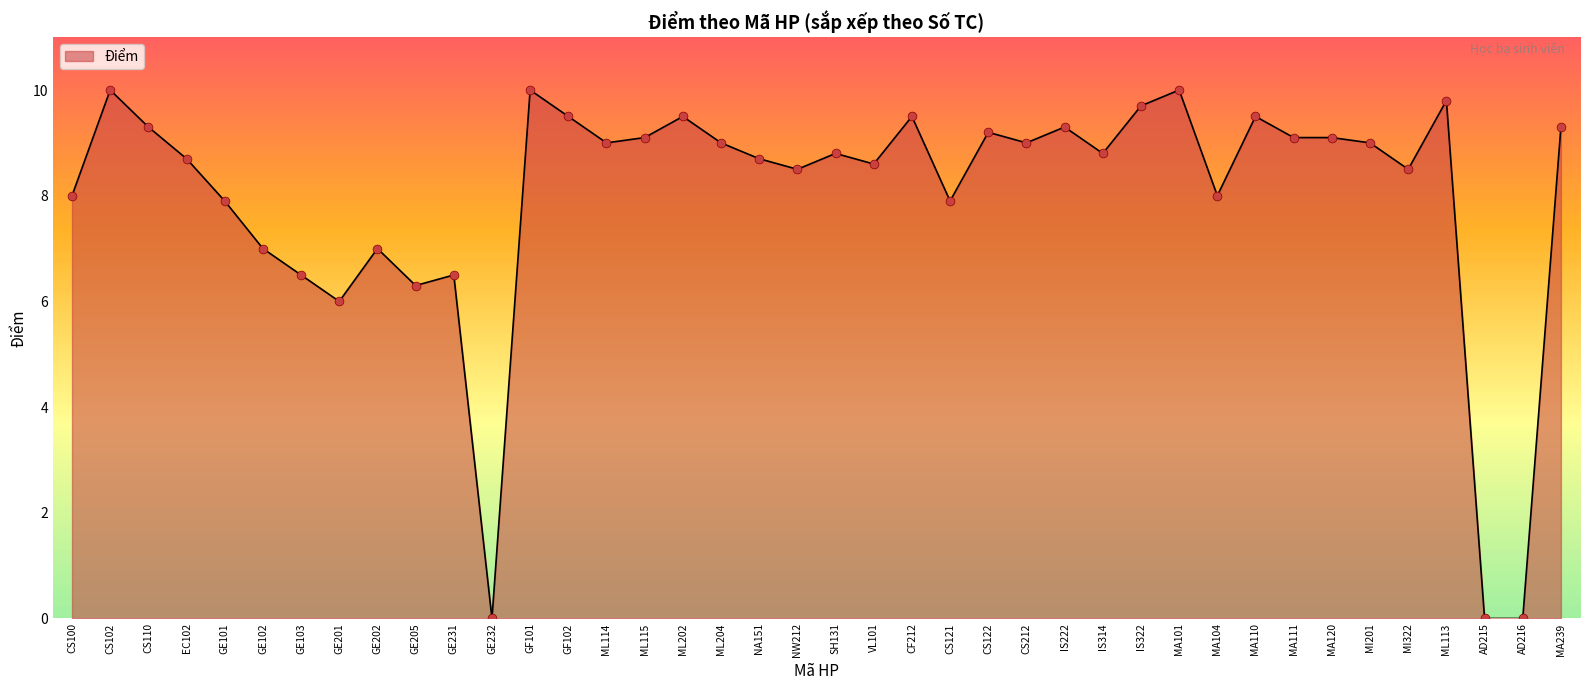

What is the ratio of the value at CS110 to the value at GE231?

1.4